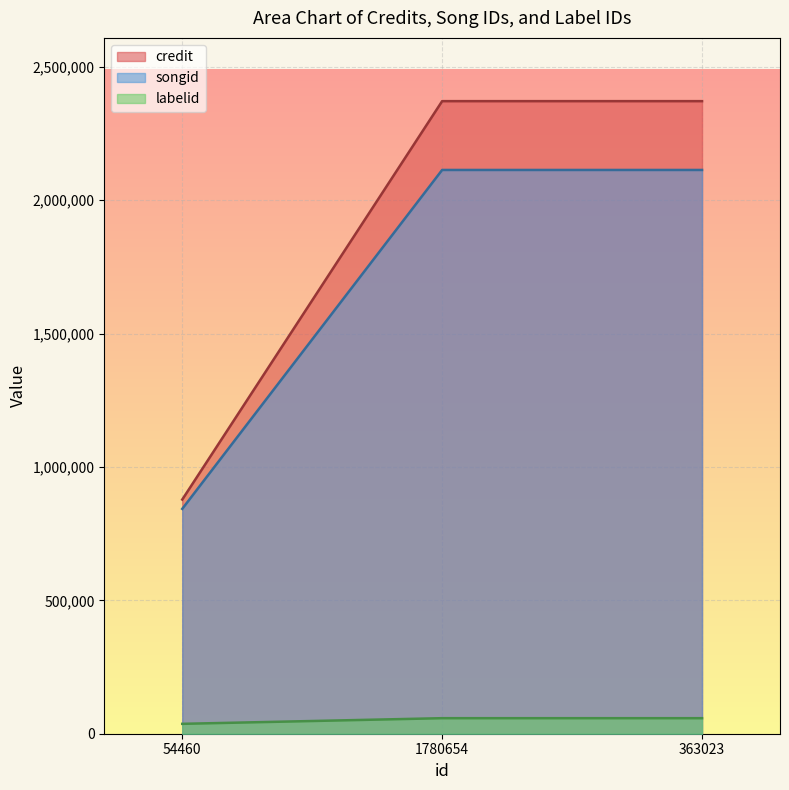

What is the highest value of the labelid series?

58242